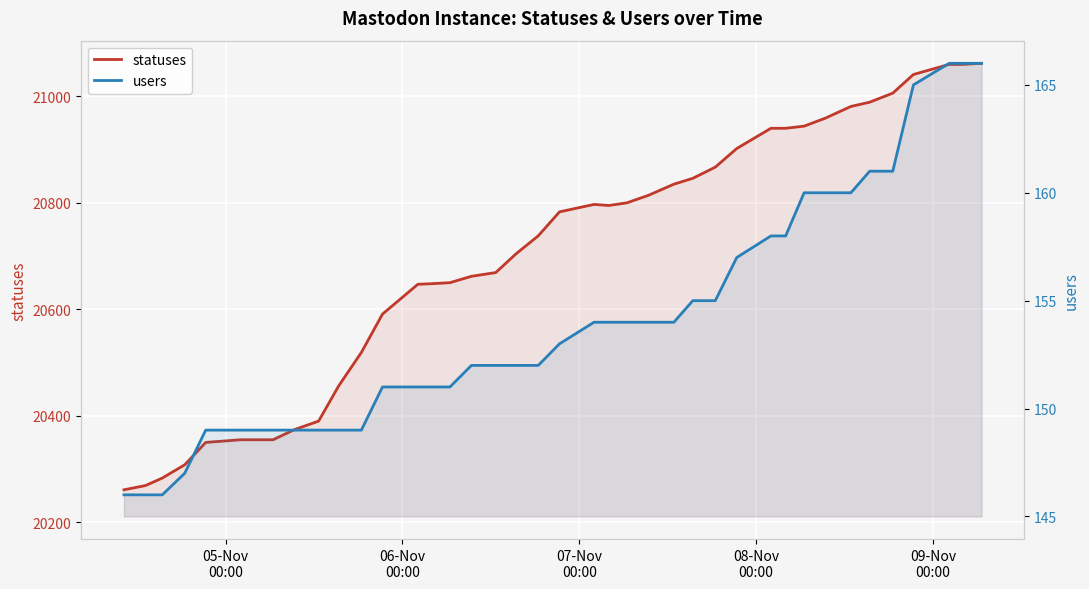

Which series has the widest spread of values?

statuses